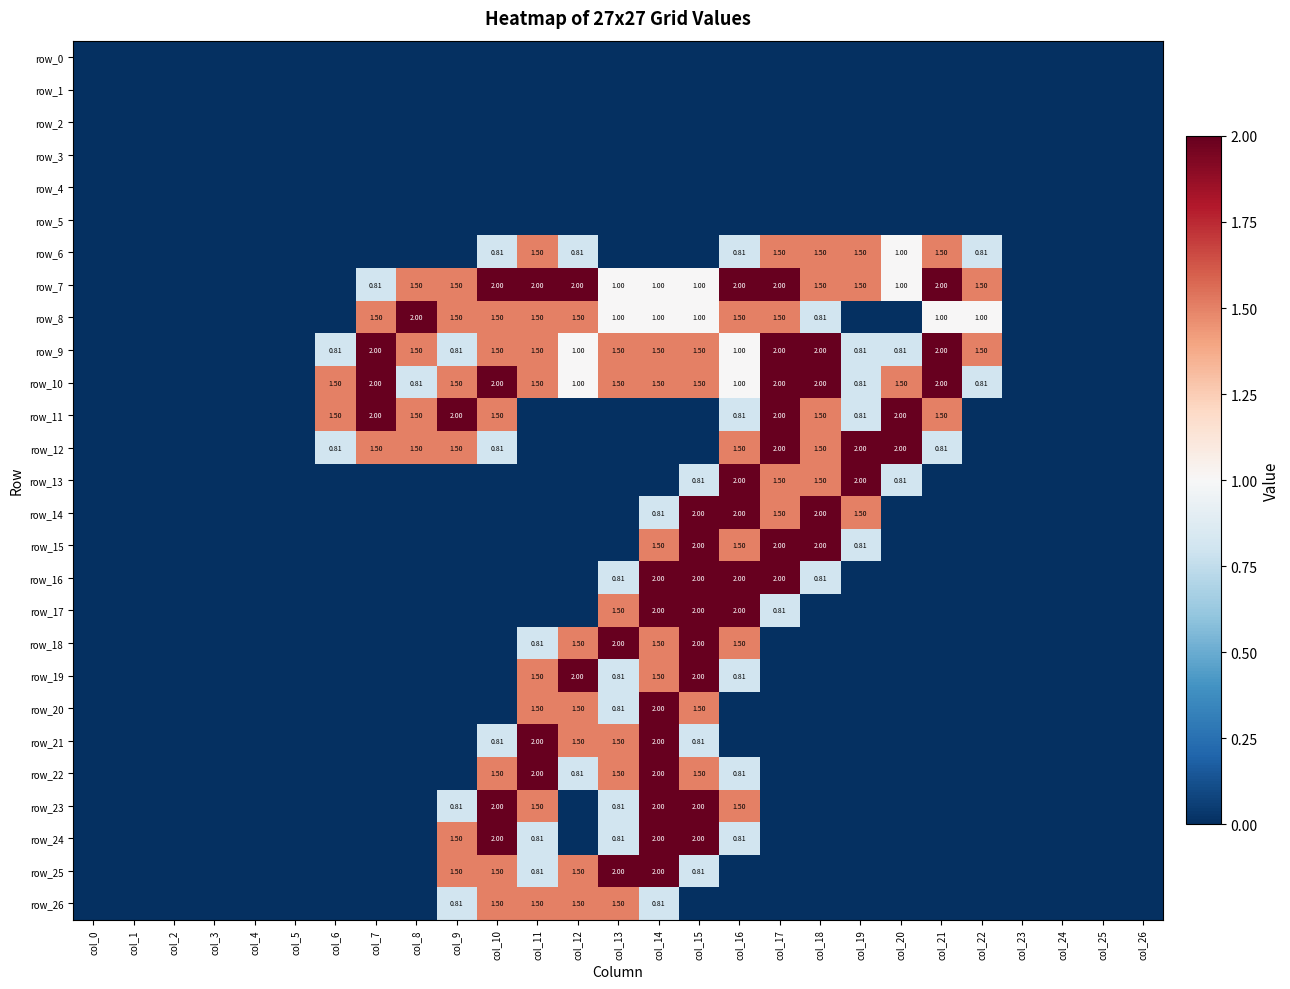

Reading right to left, what are all the values shown in this chart?

row_0: 0.0	0.0	0.0	0.0	0.0	0.0	0.0	0.0	0.0	0.0	0.0	0.0	0.0	0.0	0.0	0.0	0.0	0.0	0.0	0.0	0.0	0.0	0.0	0.0	0.0	0.0	0.0
row_1: 0.0	0.0	0.0	0.0	0.0	0.0	0.0	0.0	0.0	0.0	0.0	0.0	0.0	0.0	0.0	0.0	0.0	0.0	0.0	0.0	0.0	0.0	0.0	0.0	0.0	0.0	0.0
row_2: 0.0	0.0	0.0	0.0	0.0	0.0	0.0	0.0	0.0	0.0	0.0	0.0	0.0	0.0	0.0	0.0	0.0	0.0	0.0	0.0	0.0	0.0	0.0	0.0	0.0	0.0	0.0
row_3: 0.0	0.0	0.0	0.0	0.0	0.0	0.0	0.0	0.0	0.0	0.0	0.0	0.0	0.0	0.0	0.0	0.0	0.0	0.0	0.0	0.0	0.0	0.0	0.0	0.0	0.0	0.0
row_4: 0.0	0.0	0.0	0.0	0.0	0.0	0.0	0.0	0.0	0.0	0.0	0.0	0.0	0.0	0.0	0.0	0.0	0.0	0.0	0.0	0.0	0.0	0.0	0.0	0.0	0.0	0.0
row_5: 0.0	0.0	0.0	0.0	0.0	0.0	0.0	0.0	0.0	0.0	0.0	0.0	0.0	0.0	0.0	0.0	0.0	0.0	0.0	0.0	0.0	0.0	0.0	0.0	0.0	0.0	0.0
row_6: 0.0	0.0	0.0	0.0	0.8	1.5	1.0	1.5	1.5	1.5	0.8	0.0	0.0	0.0	0.8	1.5	0.8	0.0	0.0	0.0	0.0	0.0	0.0	0.0	0.0	0.0	0.0
row_7: 0.0	0.0	0.0	0.0	1.5	2.0	1.0	1.5	1.5	2.0	2.0	1.0	1.0	1.0	2.0	2.0	2.0	1.5	1.5	0.8	0.0	0.0	0.0	0.0	0.0	0.0	0.0
row_8: 0.0	0.0	0.0	0.0	1.0	1.0	0.0	0.0	0.8	1.5	1.5	1.0	1.0	1.0	1.5	1.5	1.5	1.5	2.0	1.5	0.0	0.0	0.0	0.0	0.0	0.0	0.0
row_9: 0.0	0.0	0.0	0.0	1.5	2.0	0.8	0.8	2.0	2.0	1.0	1.5	1.5	1.5	1.0	1.5	1.5	0.8	1.5	2.0	0.8	0.0	0.0	0.0	0.0	0.0	0.0
row_10: 0.0	0.0	0.0	0.0	0.8	2.0	1.5	0.8	2.0	2.0	1.0	1.5	1.5	1.5	1.0	1.5	2.0	1.5	0.8	2.0	1.5	0.0	0.0	0.0	0.0	0.0	0.0
row_11: 0.0	0.0	0.0	0.0	0.0	1.5	2.0	0.8	1.5	2.0	0.8	0.0	0.0	0.0	0.0	0.0	1.5	2.0	1.5	2.0	1.5	0.0	0.0	0.0	0.0	0.0	0.0
row_12: 0.0	0.0	0.0	0.0	0.0	0.8	2.0	2.0	1.5	2.0	1.5	0.0	0.0	0.0	0.0	0.0	0.8	1.5	1.5	1.5	0.8	0.0	0.0	0.0	0.0	0.0	0.0
row_13: 0.0	0.0	0.0	0.0	0.0	0.0	0.8	2.0	1.5	1.5	2.0	0.8	0.0	0.0	0.0	0.0	0.0	0.0	0.0	0.0	0.0	0.0	0.0	0.0	0.0	0.0	0.0
row_14: 0.0	0.0	0.0	0.0	0.0	0.0	0.0	1.5	2.0	1.5	2.0	2.0	0.8	0.0	0.0	0.0	0.0	0.0	0.0	0.0	0.0	0.0	0.0	0.0	0.0	0.0	0.0
row_15: 0.0	0.0	0.0	0.0	0.0	0.0	0.0	0.8	2.0	2.0	1.5	2.0	1.5	0.0	0.0	0.0	0.0	0.0	0.0	0.0	0.0	0.0	0.0	0.0	0.0	0.0	0.0
row_16: 0.0	0.0	0.0	0.0	0.0	0.0	0.0	0.0	0.8	2.0	2.0	2.0	2.0	0.8	0.0	0.0	0.0	0.0	0.0	0.0	0.0	0.0	0.0	0.0	0.0	0.0	0.0
row_17: 0.0	0.0	0.0	0.0	0.0	0.0	0.0	0.0	0.0	0.8	2.0	2.0	2.0	1.5	0.0	0.0	0.0	0.0	0.0	0.0	0.0	0.0	0.0	0.0	0.0	0.0	0.0
row_18: 0.0	0.0	0.0	0.0	0.0	0.0	0.0	0.0	0.0	0.0	1.5	2.0	1.5	2.0	1.5	0.8	0.0	0.0	0.0	0.0	0.0	0.0	0.0	0.0	0.0	0.0	0.0
row_19: 0.0	0.0	0.0	0.0	0.0	0.0	0.0	0.0	0.0	0.0	0.8	2.0	1.5	0.8	2.0	1.5	0.0	0.0	0.0	0.0	0.0	0.0	0.0	0.0	0.0	0.0	0.0
row_20: 0.0	0.0	0.0	0.0	0.0	0.0	0.0	0.0	0.0	0.0	0.0	1.5	2.0	0.8	1.5	1.5	0.0	0.0	0.0	0.0	0.0	0.0	0.0	0.0	0.0	0.0	0.0
row_21: 0.0	0.0	0.0	0.0	0.0	0.0	0.0	0.0	0.0	0.0	0.0	0.8	2.0	1.5	1.5	2.0	0.8	0.0	0.0	0.0	0.0	0.0	0.0	0.0	0.0	0.0	0.0
row_22: 0.0	0.0	0.0	0.0	0.0	0.0	0.0	0.0	0.0	0.0	0.8	1.5	2.0	1.5	0.8	2.0	1.5	0.0	0.0	0.0	0.0	0.0	0.0	0.0	0.0	0.0	0.0
row_23: 0.0	0.0	0.0	0.0	0.0	0.0	0.0	0.0	0.0	0.0	1.5	2.0	2.0	0.8	0.0	1.5	2.0	0.8	0.0	0.0	0.0	0.0	0.0	0.0	0.0	0.0	0.0
row_24: 0.0	0.0	0.0	0.0	0.0	0.0	0.0	0.0	0.0	0.0	0.8	2.0	2.0	0.8	0.0	0.8	2.0	1.5	0.0	0.0	0.0	0.0	0.0	0.0	0.0	0.0	0.0
row_25: 0.0	0.0	0.0	0.0	0.0	0.0	0.0	0.0	0.0	0.0	0.0	0.8	2.0	2.0	1.5	0.8	1.5	1.5	0.0	0.0	0.0	0.0	0.0	0.0	0.0	0.0	0.0
row_26: 0.0	0.0	0.0	0.0	0.0	0.0	0.0	0.0	0.0	0.0	0.0	0.0	0.8	1.5	1.5	1.5	1.5	0.8	0.0	0.0	0.0	0.0	0.0	0.0	0.0	0.0	0.0